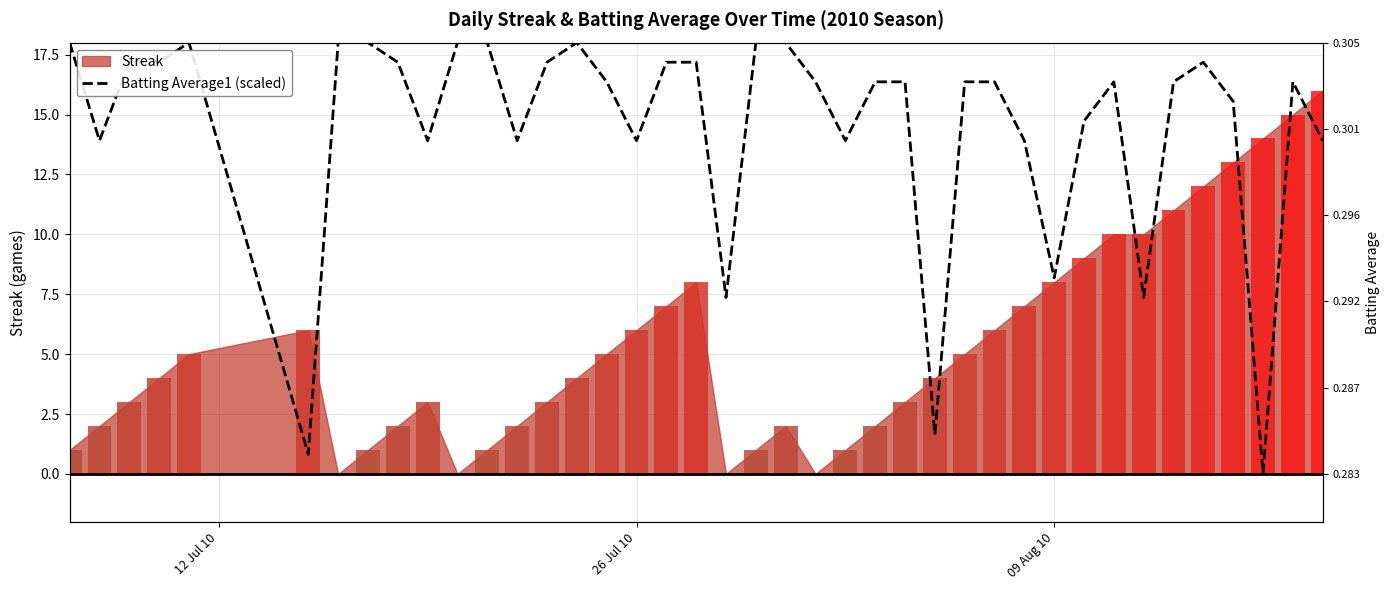

The chart shows a value of 8.4 at 29. True or false?

False